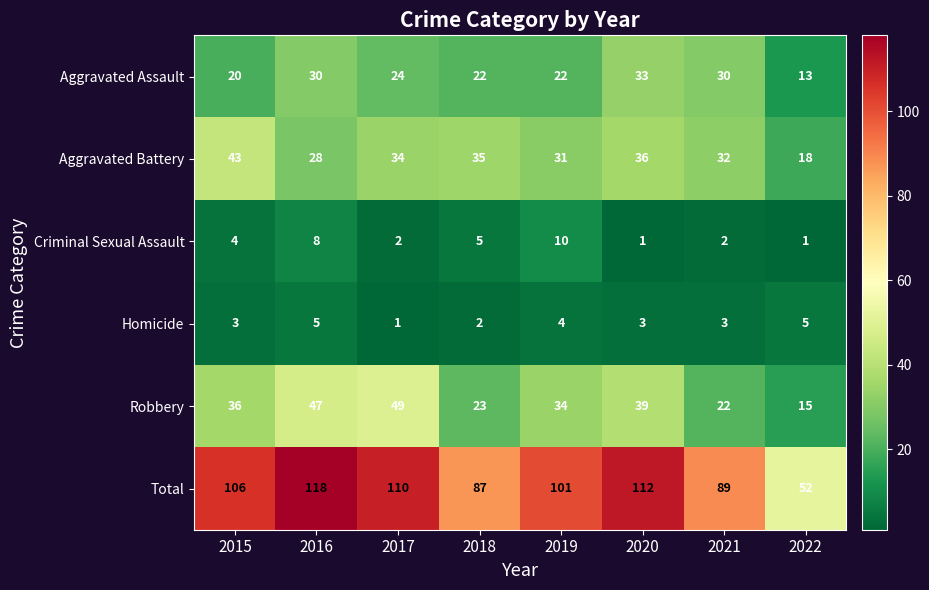

Is it true that Aggravated Assault equals 24 at 2017?

True